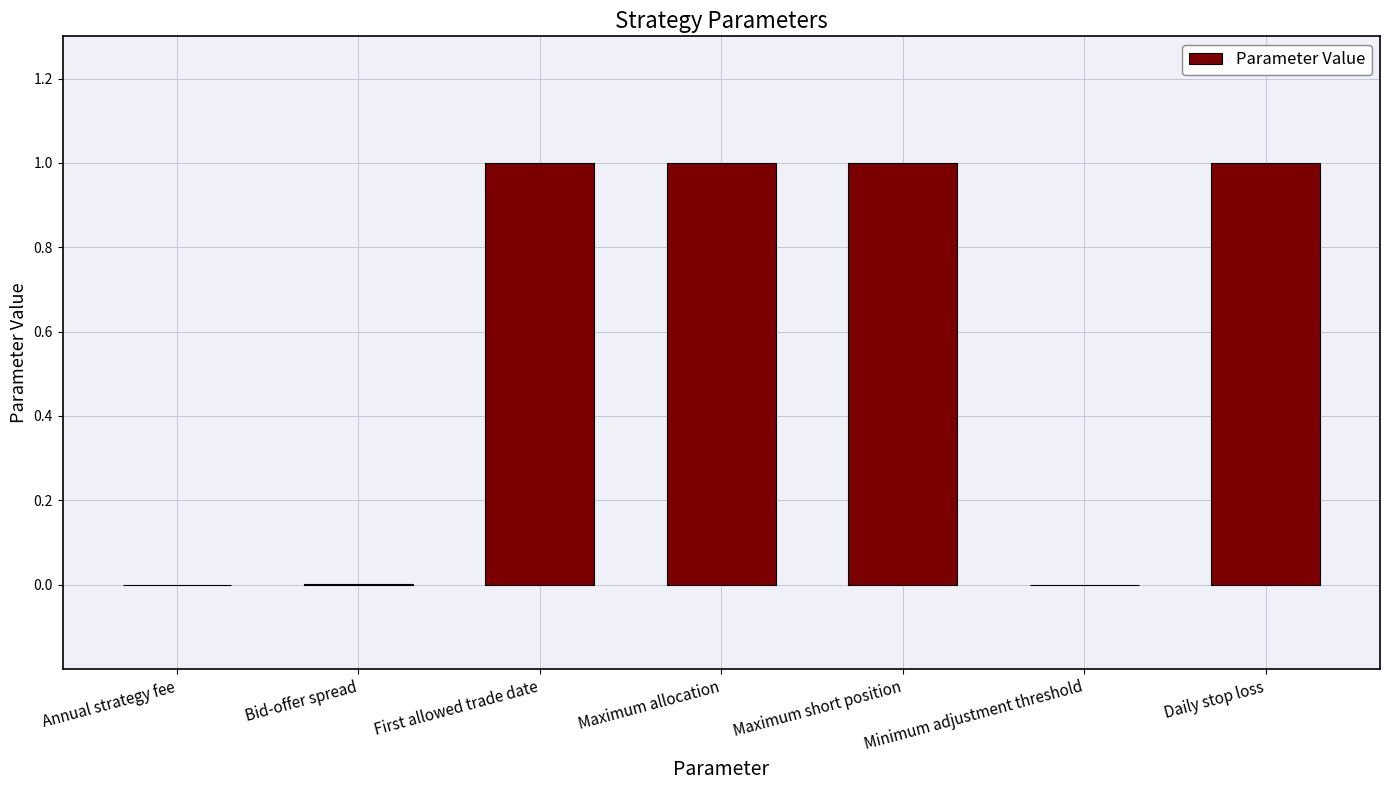

The chart shows a value of 0.0 at Annual strategy fee. True or false?

True